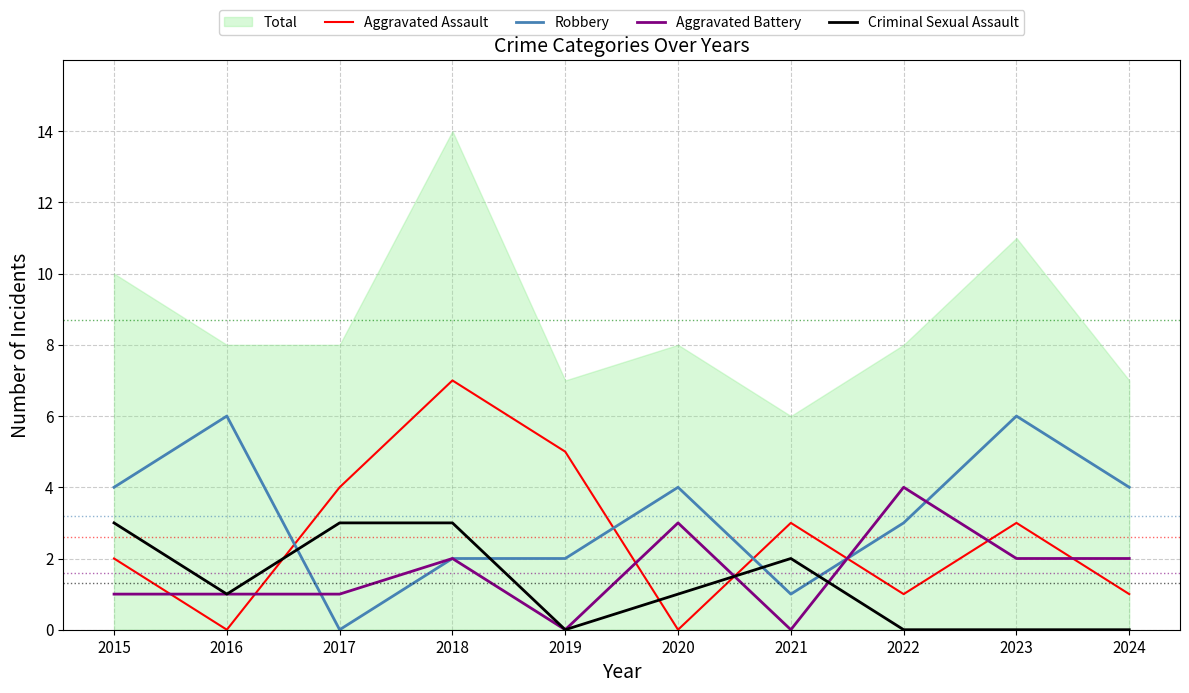

How many positive values does the Criminal Sexual Assault series have?

6